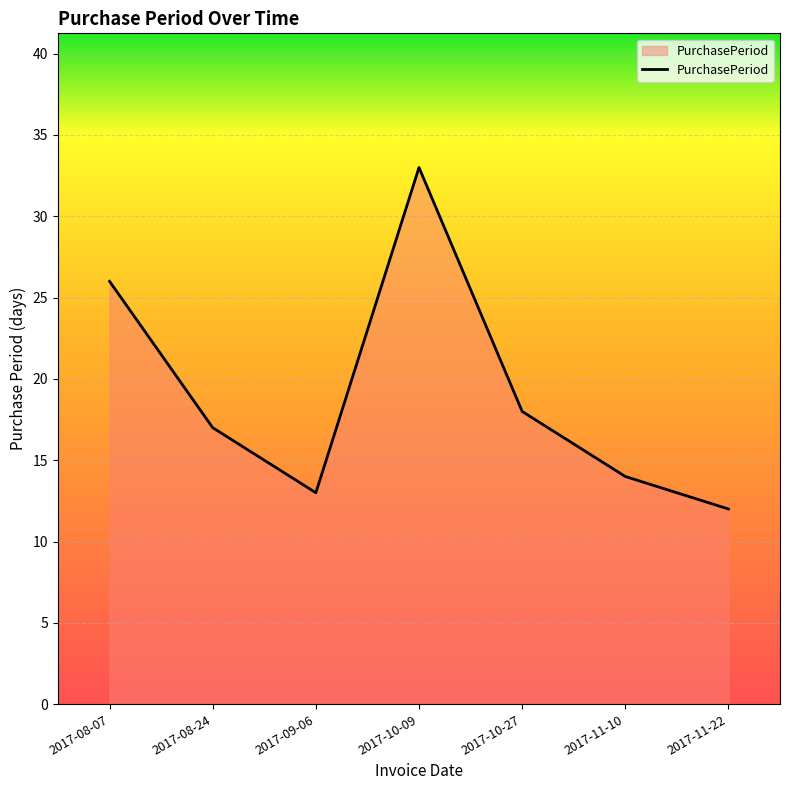

At which label does the data first exceed 17?

2017-08-07